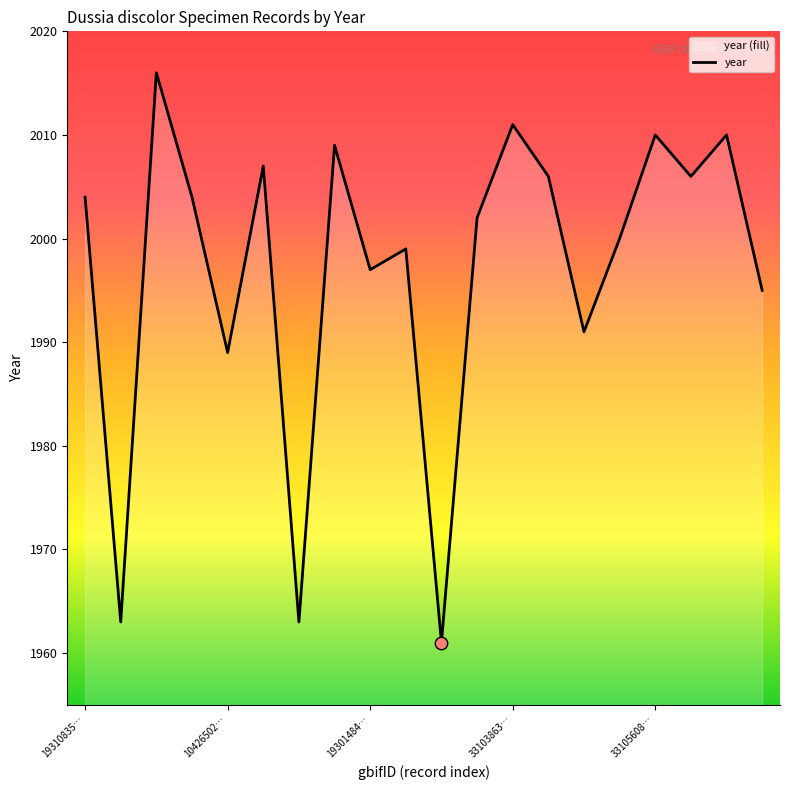

The value at 10426502… is 3430. True or false?

False